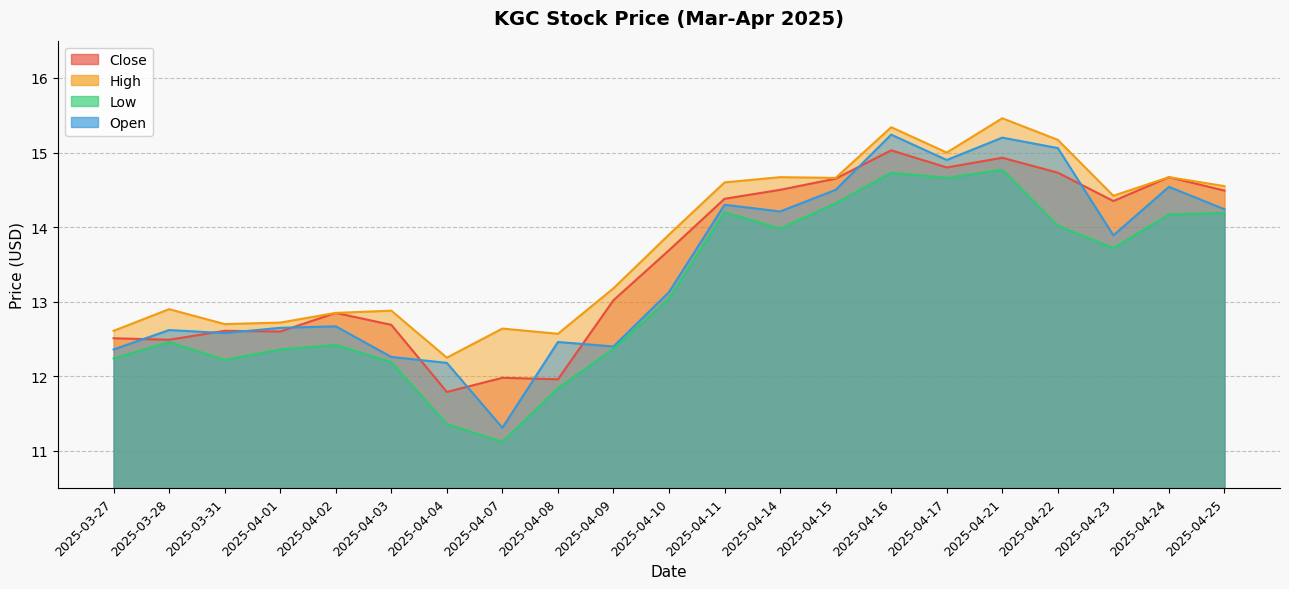

Which series has the largest range (max minus min)?

Open